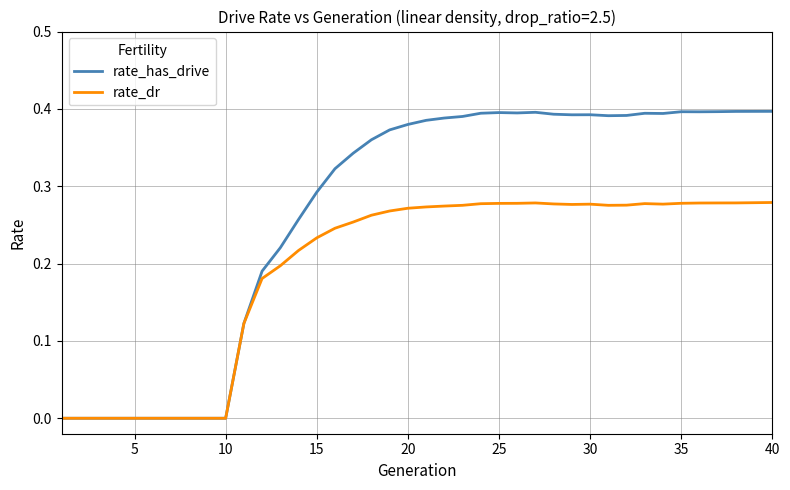

List the series in order of their overall mean, highest first.

rate_has_drive, rate_dr